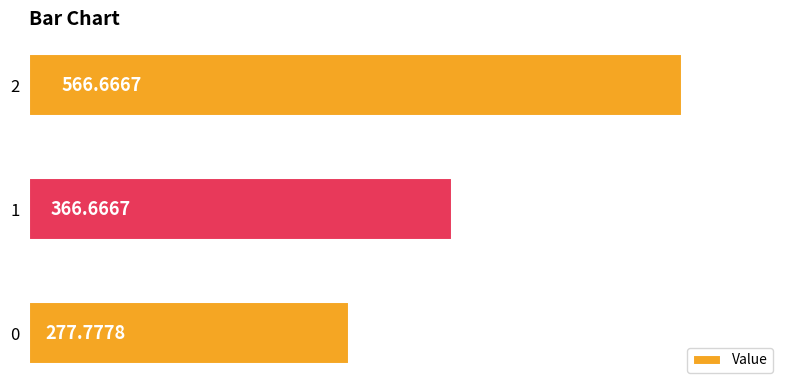

What is the change in value from 0 to 1?

+88.9